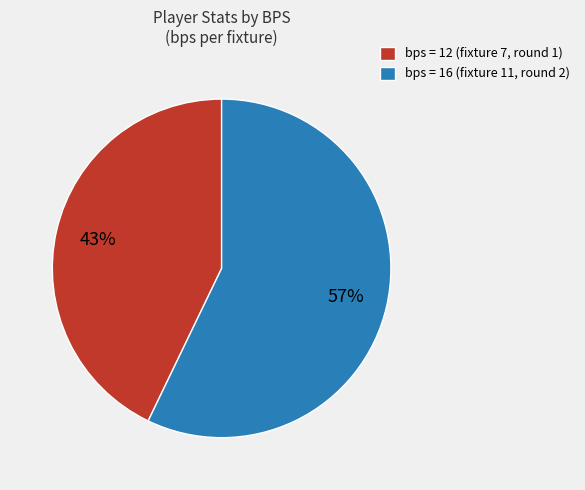

Between bps = 12 (fixture 7, round 1) and bps = 16 (fixture 11, round 2), which is larger?

bps = 16 (fixture 11, round 2)